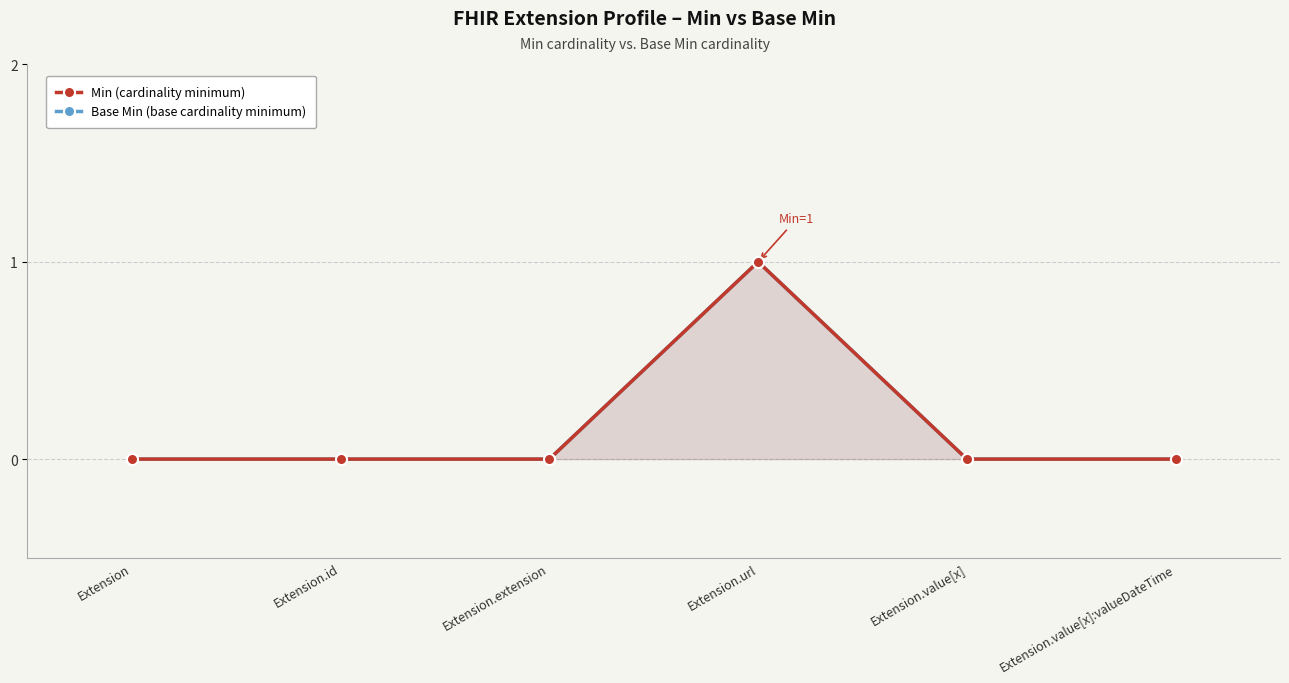

Between Extension.url and Extension.value[x], which series saw the biggest shift?

Min (cardinality minimum)